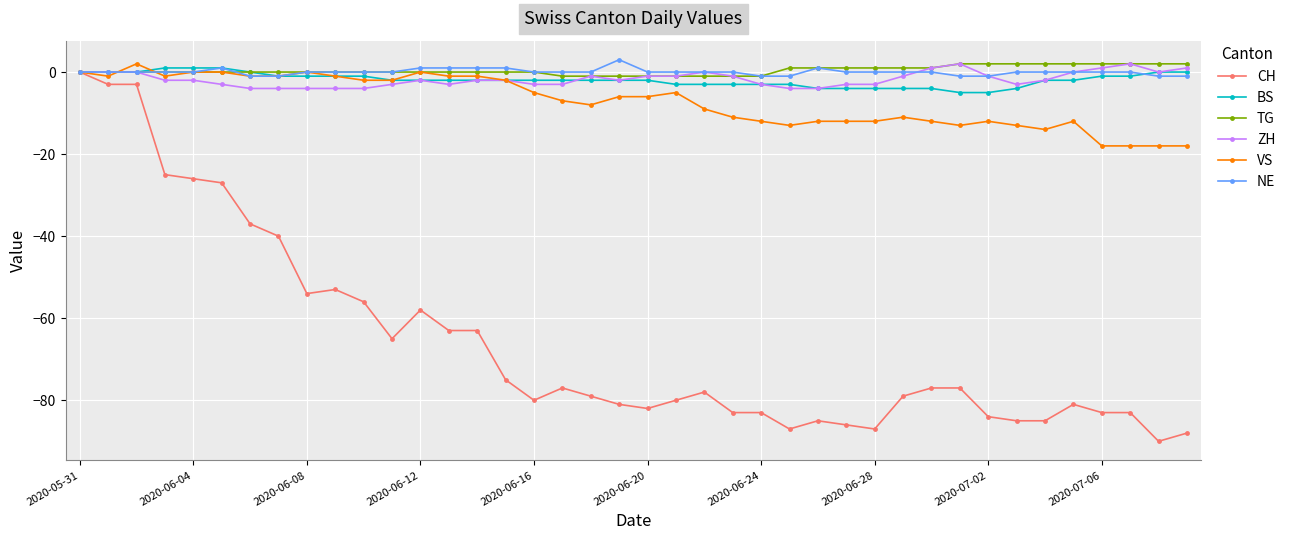

Reading left to right, extract all data points from this chart.

CH: 0	-3	-3	-25	-26	-27	-37	-40	-54	-53	-56	-65	-58	-63	-63	-75	-80	-77	-79	-81	-82	-80	-78	-83	-83	-87	-85	-86	-87	-79	-77	-77	-84	-85	-85	-81	-83	-83	-90	-88
BS: 0	0	0	1	1	1	0	-1	-1	-1	-1	-2	-2	-2	-2	-2	-2	-2	-2	-2	-2	-3	-3	-3	-3	-3	-4	-4	-4	-4	-4	-5	-5	-4	-2	-2	-1	-1	0	0
TG: 0	0	0	0	0	0	0	0	0	0	0	0	0	0	0	0	0	-1	-1	-1	-1	-1	-1	-1	-1	1	1	1	1	1	1	2	2	2	2	2	2	2	2	2
ZH: 0	0	0	-2	-2	-3	-4	-4	-4	-4	-4	-3	-2	-3	-2	-2	-3	-3	-1	-2	-1	-1	0	-1	-3	-4	-4	-3	-3	-1	1	2	-1	-3	-2	0	1	2	0	1
VS: 0	-1	2	-1	0	0	-1	-1	0	-1	-2	-2	0	-1	-1	-2	-5	-7	-8	-6	-6	-5	-9	-11	-12	-13	-12	-12	-12	-11	-12	-13	-12	-13	-14	-12	-18	-18	-18	-18
NE: 0	0	0	0	0	1	-1	-1	0	0	0	0	1	1	1	1	0	0	0	3	0	0	0	0	-1	-1	1	0	0	0	0	-1	-1	0	0	0	0	0	-1	-1